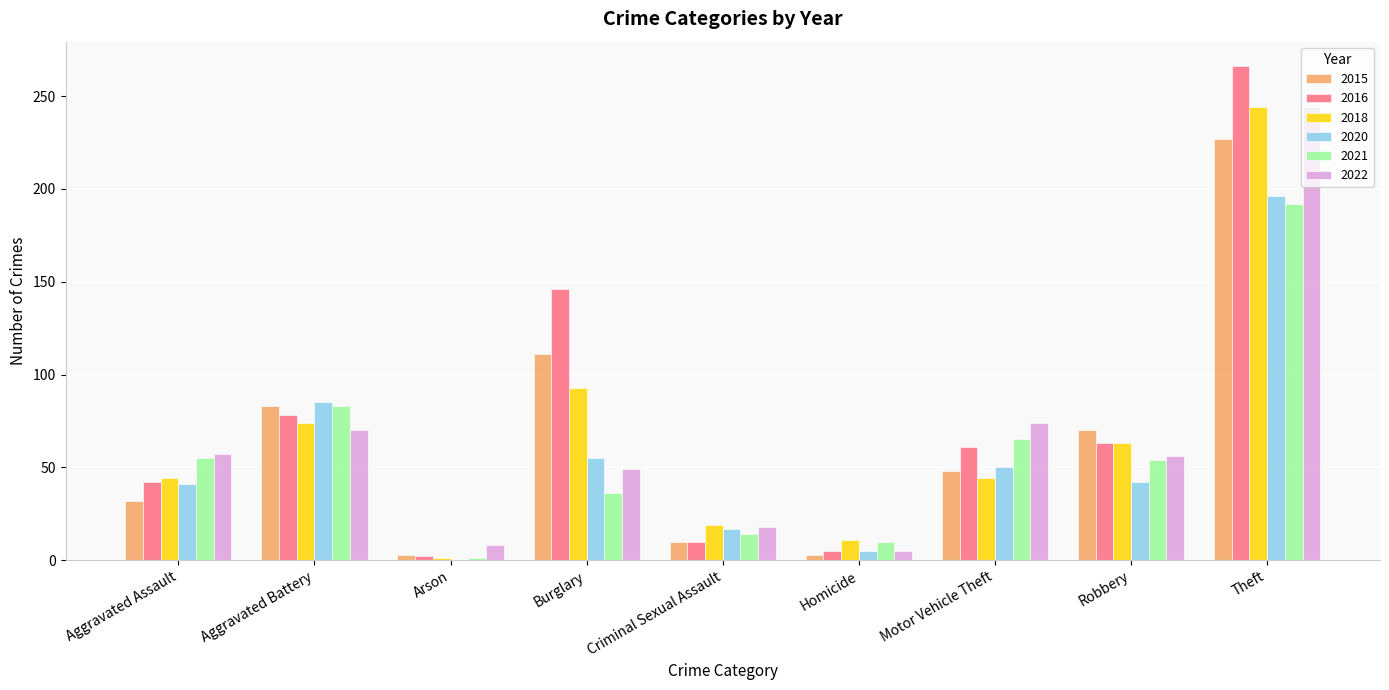

Which category has the highest value in the 2020 series?

Theft